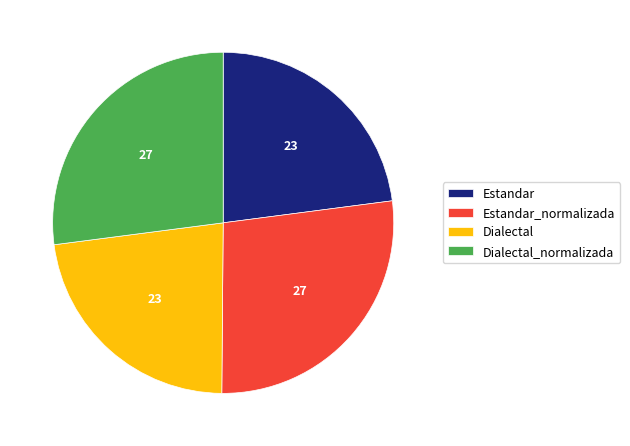

Is it true that Dialectal_normalizada is 27% of the pie?

True